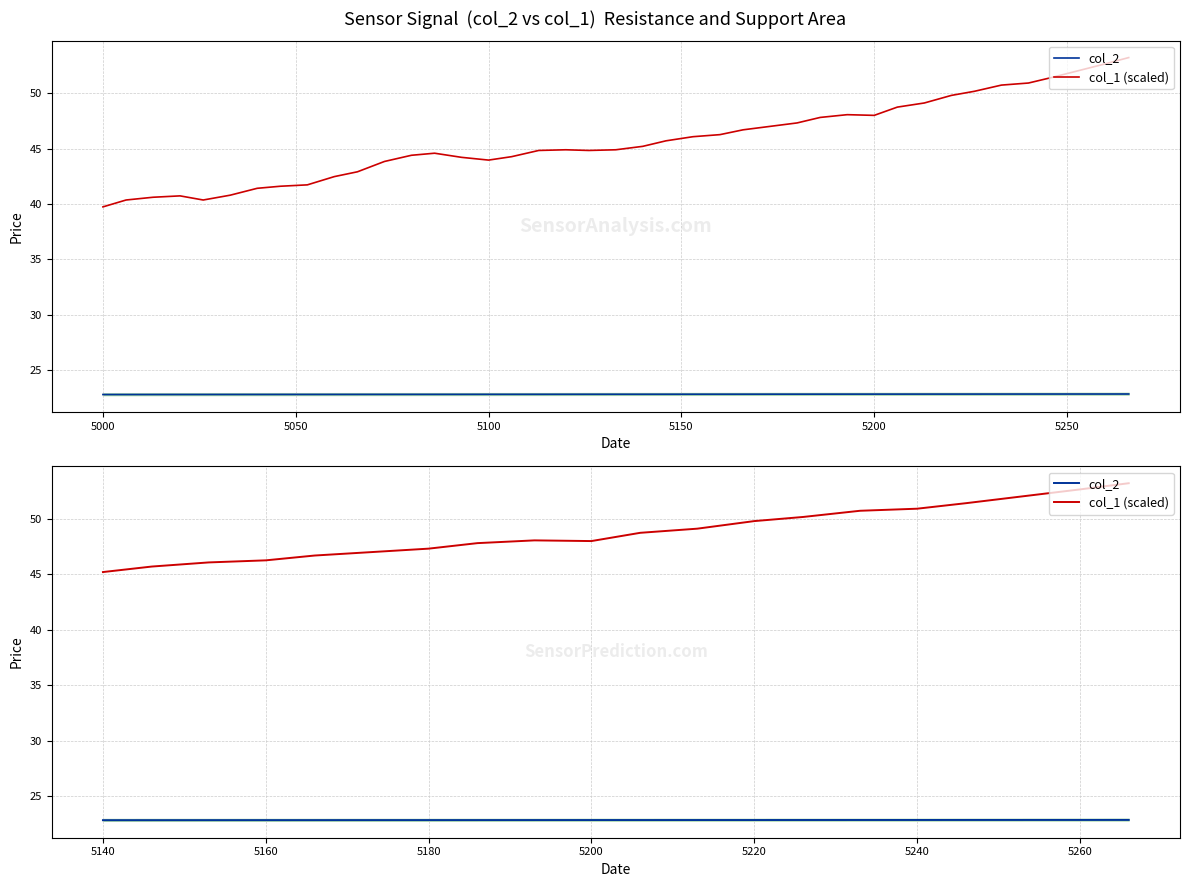

The value of col_2 at 5300 is 22.8. True or false?

True